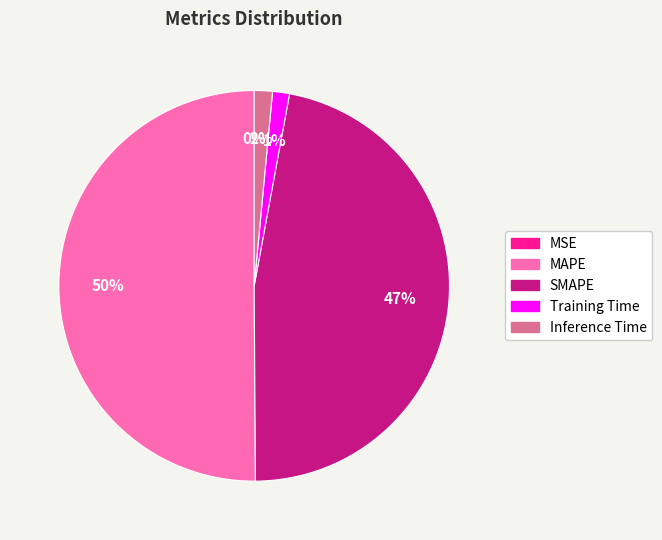

To the nearest percent, what is the average slice percentage?

20%